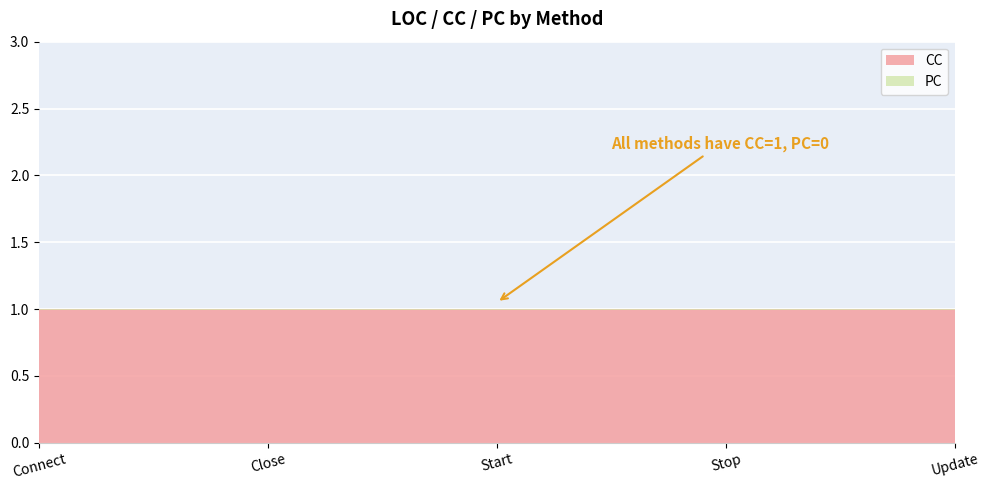

True or false: CC and PC intersect in this chart.

False